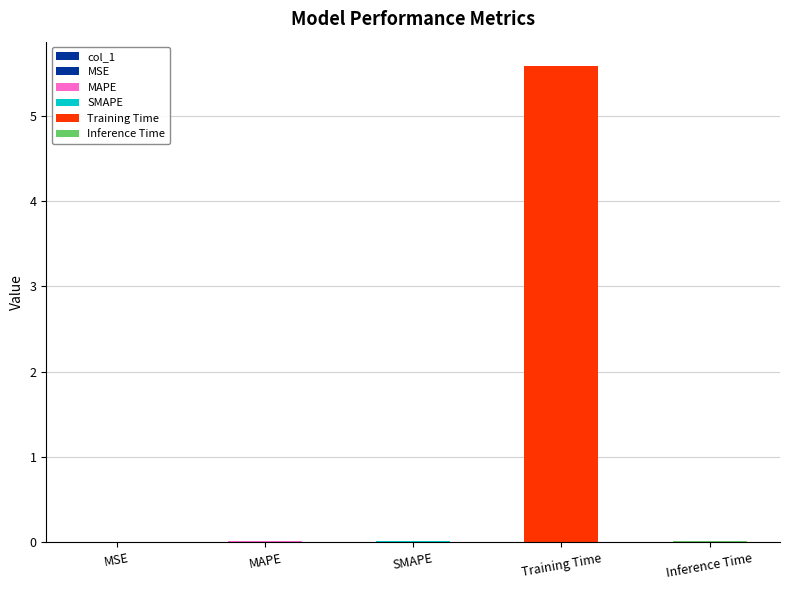

Reading left to right, transcribe all the data shown in this chart.

0.0	0.0	0.0	5.6	0.0